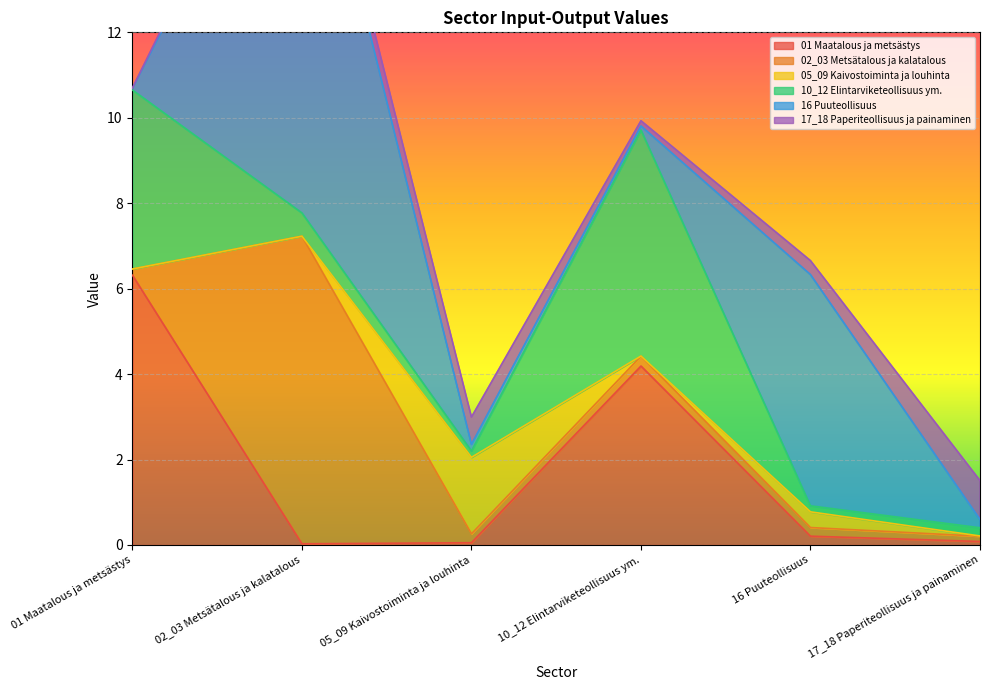

Reading left to right, list all the values displayed in this chart.

01 Maatalous ja metsästys: 6.3	0.0	0.1	4.2	0.2	0.1
02_03 Metsätalous ja kalatalous: 0.1	7.2	0.2	0.2	0.2	0.1
05_09 Kaivostoiminta ja louhinta: 0.0	0.0	1.8	0.0	0.4	0.0
10_12 Elintarviketeollisuus ym.: 4.2	0.5	0.1	5.3	0.1	0.2
16 Puuteollisuus: 0.0	10.6	0.2	0.1	5.4	0.2
17_18 Paperiteollisuus ja painaminen: 0.0	0.3	0.6	0.1	0.3	0.9